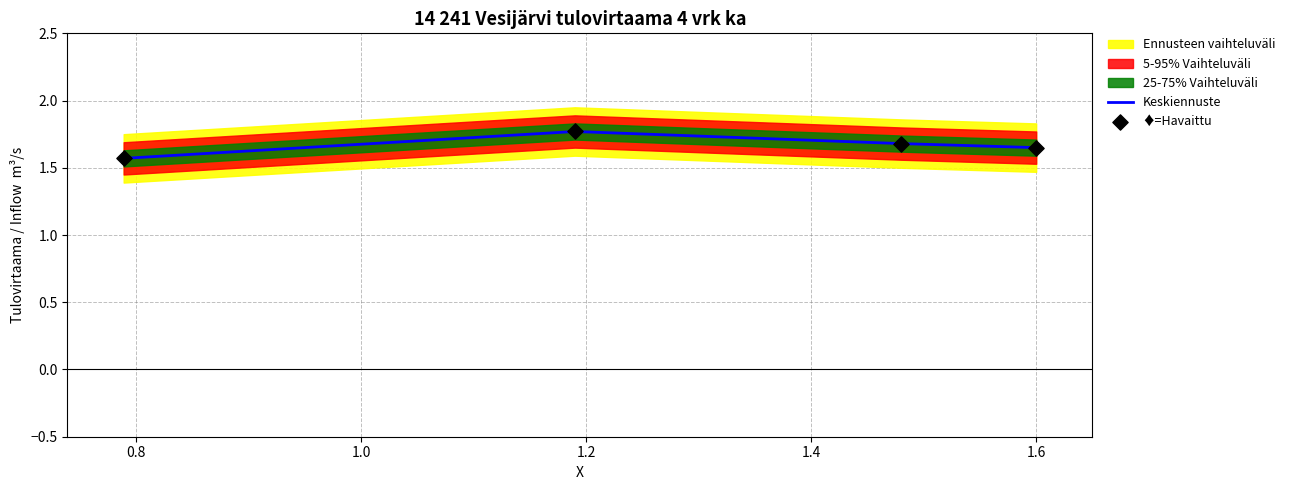

How many Keskiennuste values are between 1 and 2?

4